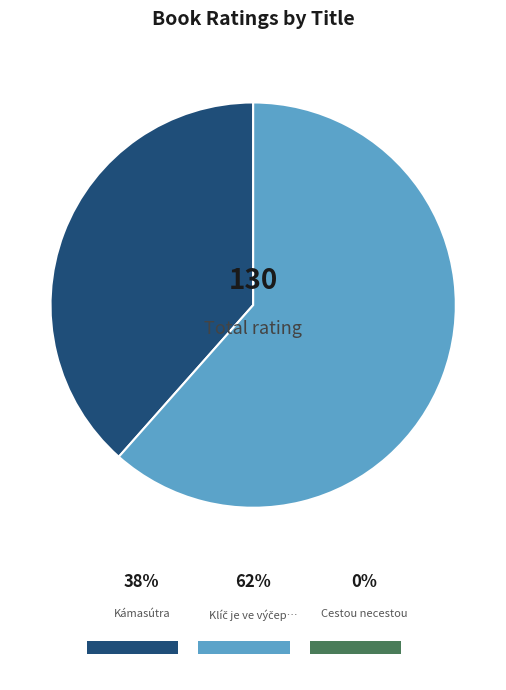

Is there any slice that represents more than half of the pie?

Yes